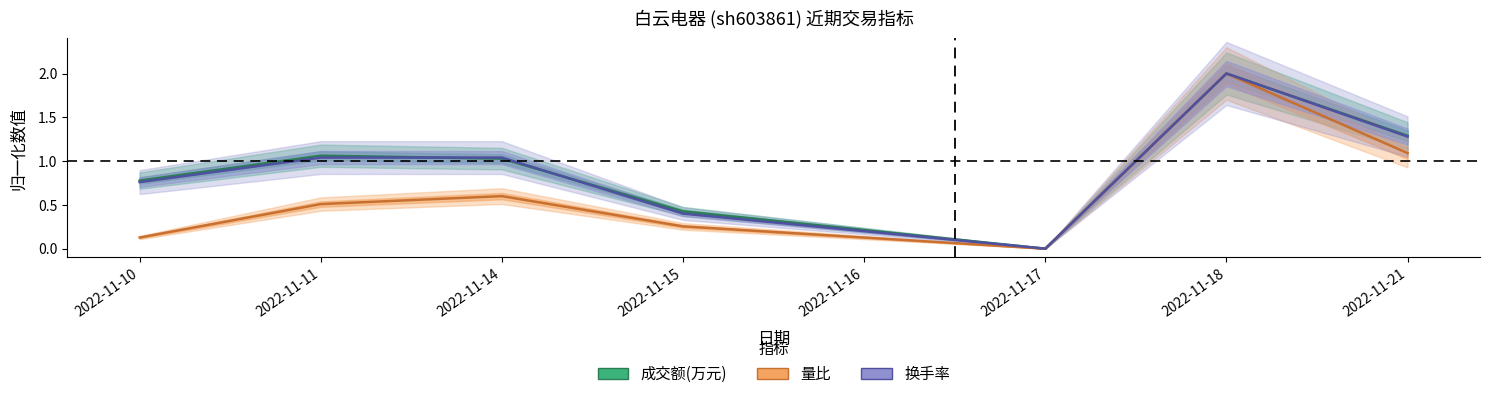

List the series in order of their peak value, lowest first.

成交额(万元), 量比, 换手率